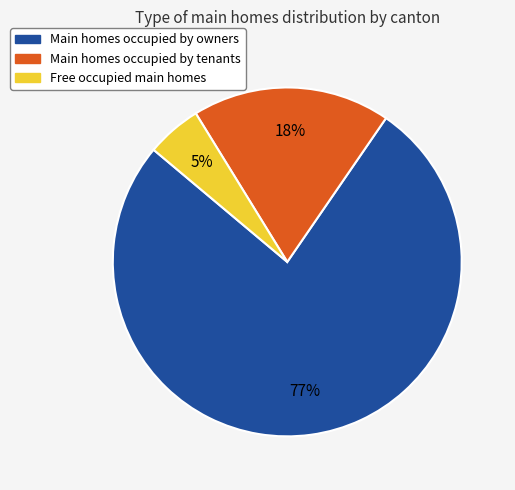

Is there a majority slice in this chart?

Yes